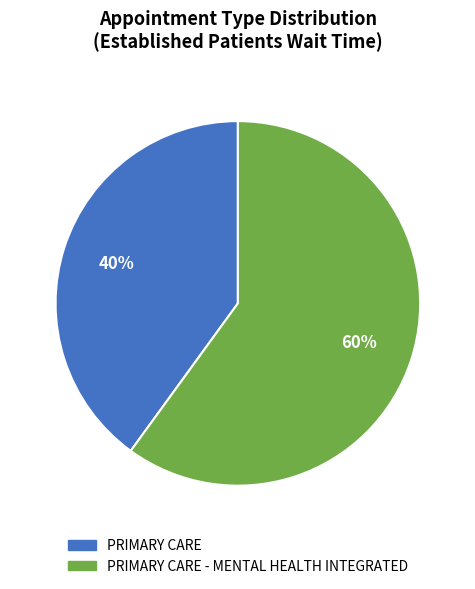

To the nearest percent, what is the difference between the largest and smallest slice percentages?

20%